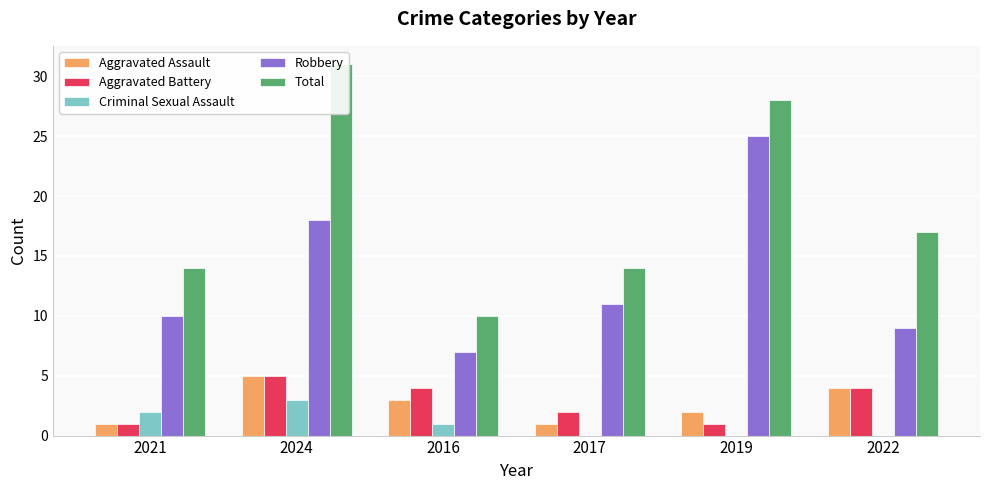

Between 2022 and 2016, which is larger?

2022